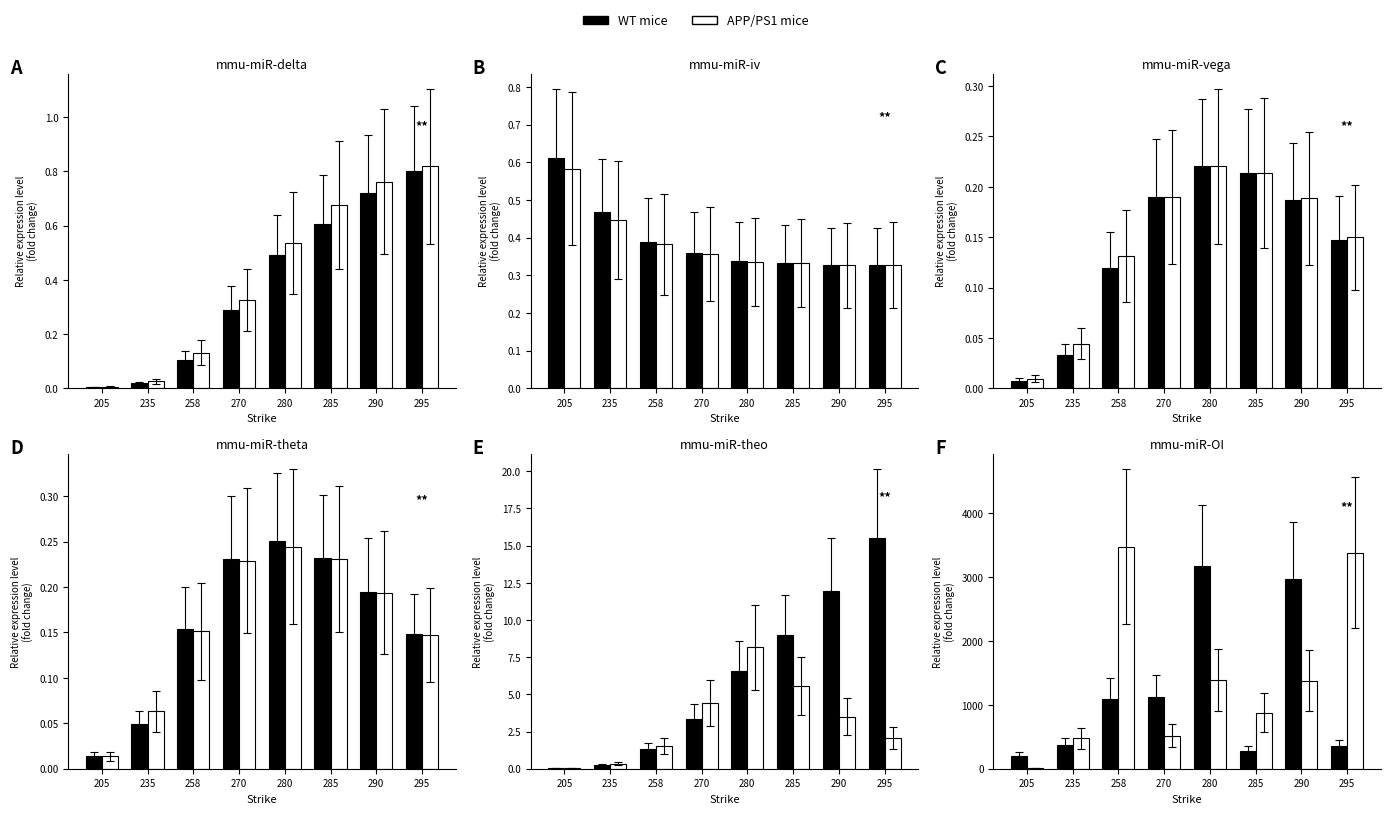

Which series changed the most between 270 and 280?

WT mice